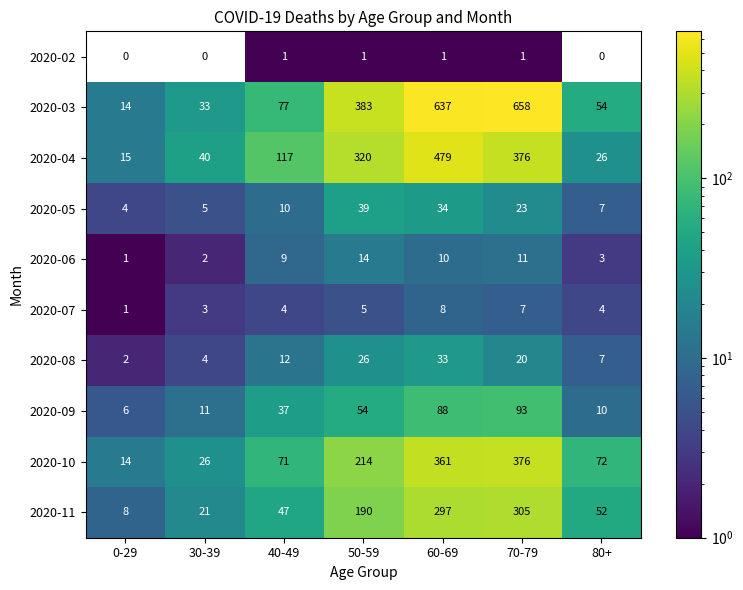

Between 0-29 and 60-69, which series saw the biggest shift?

2020-03